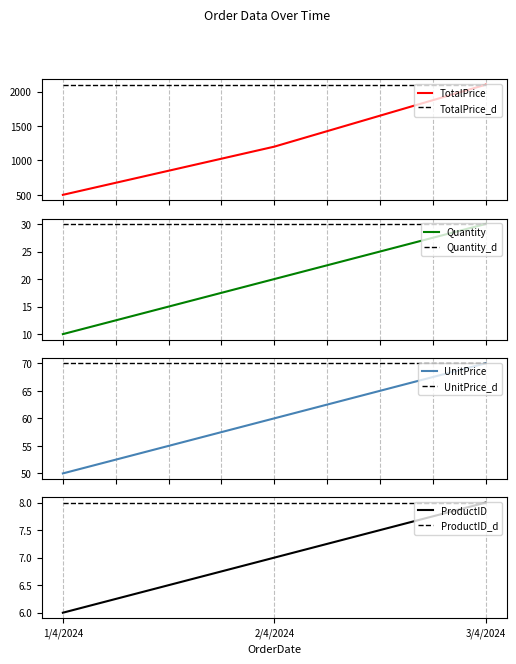

What is the value of the TotalPrice point at the 1st from the left?

500